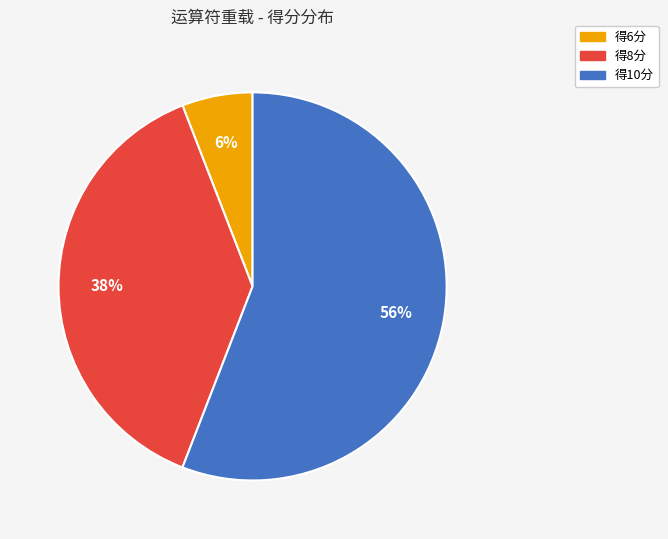

Is there any slice that represents more than half of the pie?

Yes